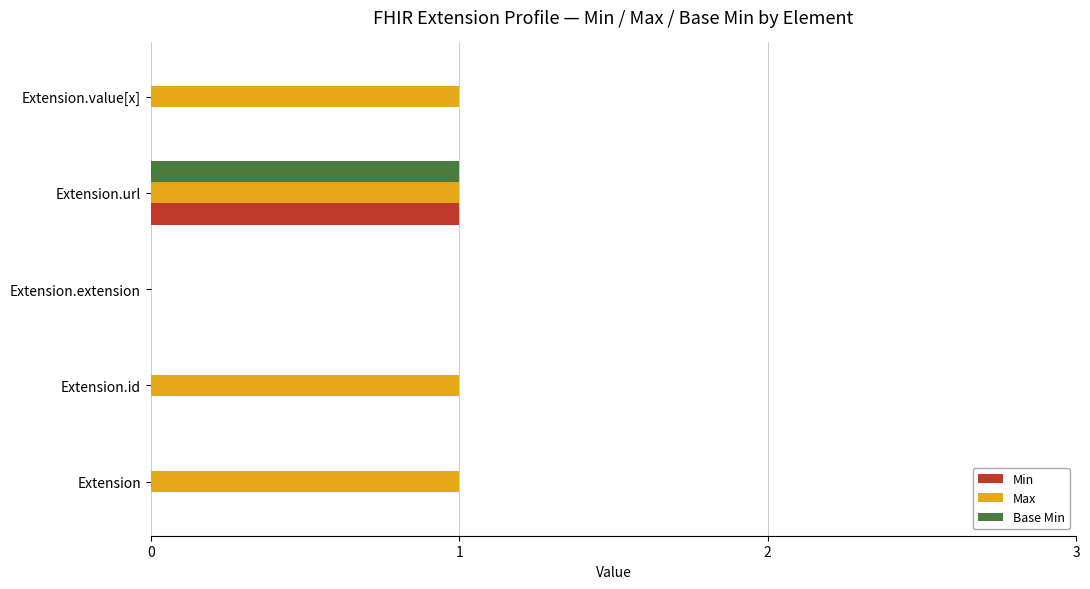

The Min series shows 0 at Extension. True or false?

True